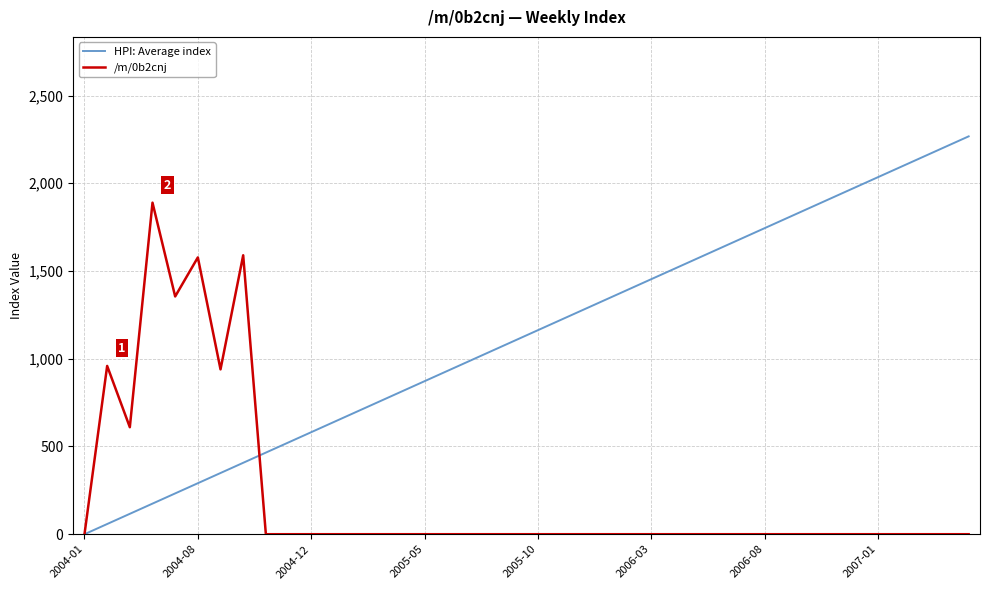

Reading right to left, transcribe all the data shown in this chart.

HPI: Average index: 2267.4	2209.3	2151.1	2093.0	2034.8	1976.7	1918.6	1860.4	1802.3	1744.2	1686.0	1627.9	1569.7	1511.6	1453.5	1395.3	1337.2	1279.0	1220.9	1162.8	1104.6	1046.5	988.4	930.2	872.1	813.9	755.8	697.7	639.5	581.4	523.2	465.1	407.0	348.8	290.7	232.6	174.4	116.3	58.1	0.0
/m/0b2cnj: 0.0	0.0	0.0	0.0	0.0	0.0	0.0	0.0	0.0	0.0	0.0	0.0	0.0	0.0	0.0	0.0	0.0	0.0	0.0	0.0	0.0	0.0	0.0	0.0	0.0	0.0	0.0	0.0	0.0	0.0	0.0	0.0	1589.7	939.5	1577.5	1355.0	1889.5	609.8	959.1	0.0